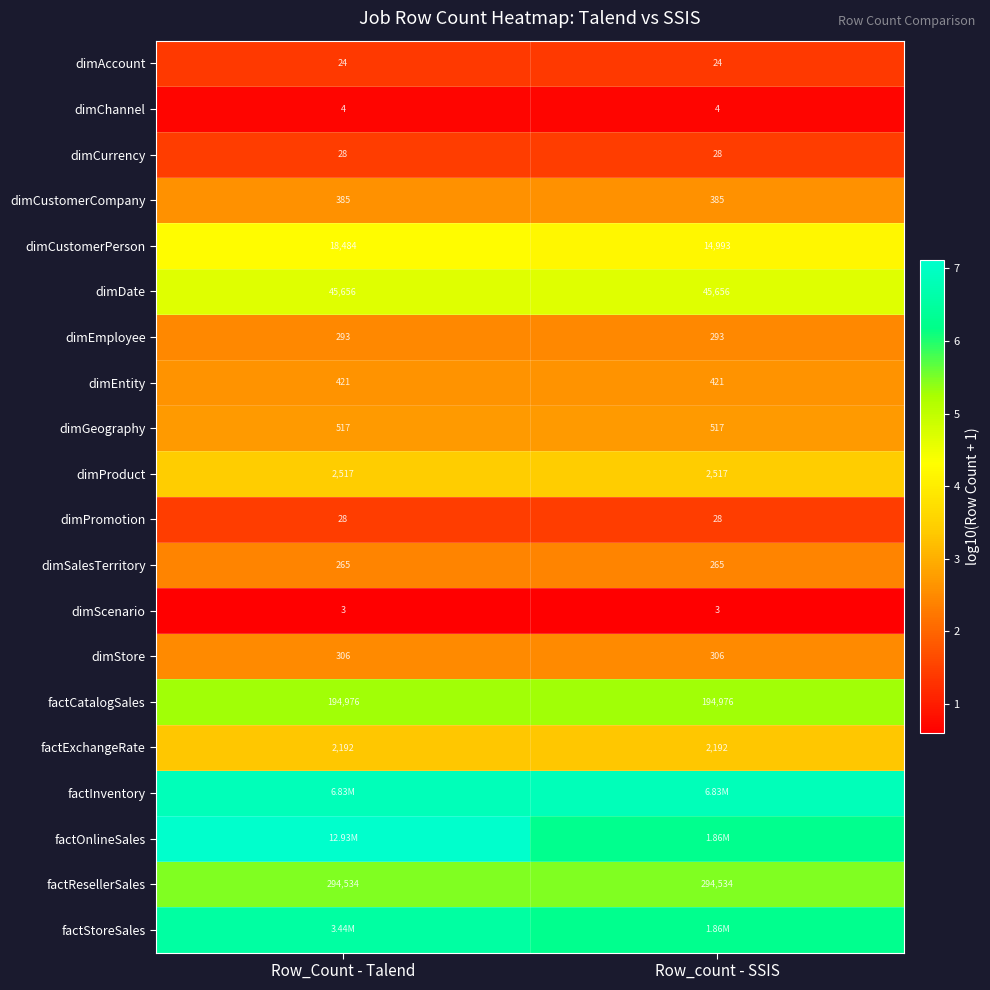

The value of factResellerSales at Row_count - SSIS is 2.6. True or false?

False